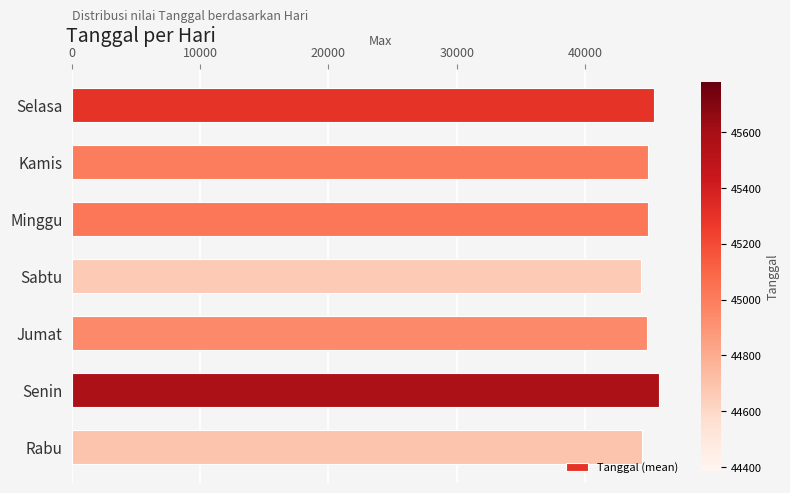

What is the sum of all values?

314633.7